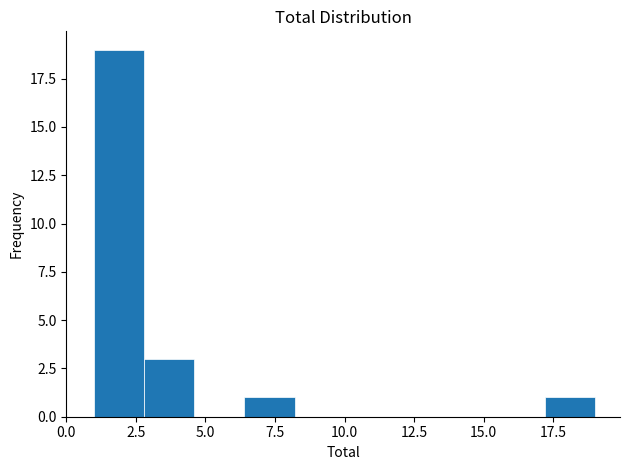

Read against the x-axis, roughly where is the centre of the tallest bar?

2.0